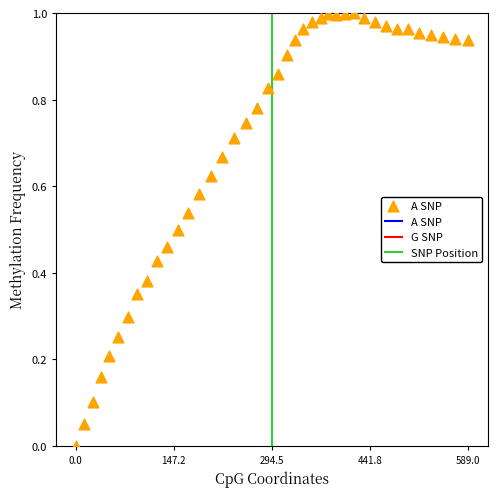

What is the range of X values (max minus min)?

589.0